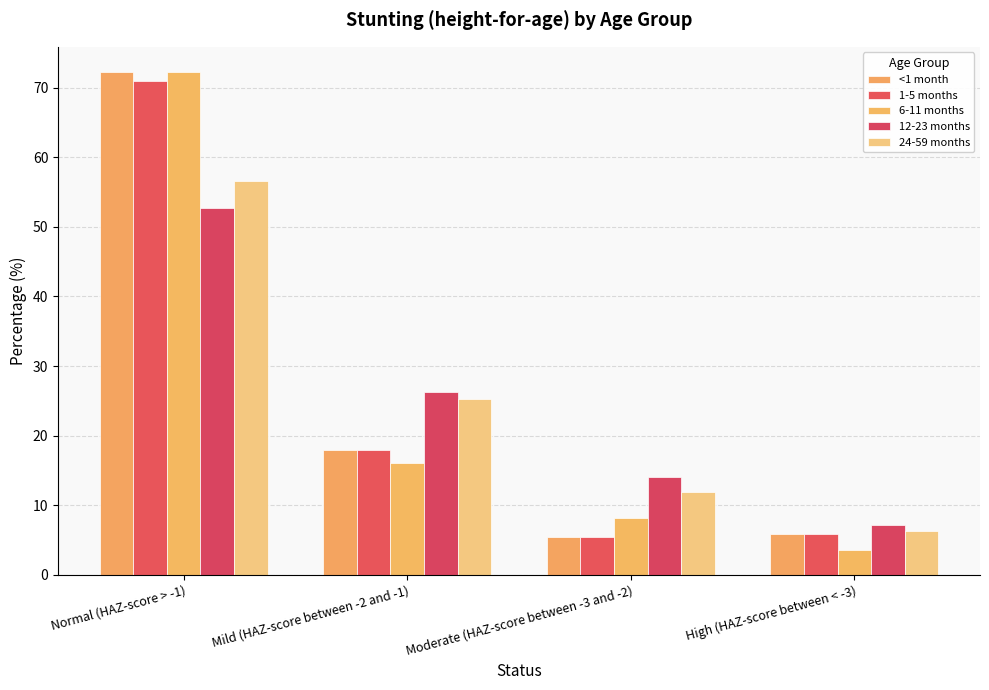

At which label does <1 month reach its minimum?

Moderate (HAZ-score between -3 and -2)